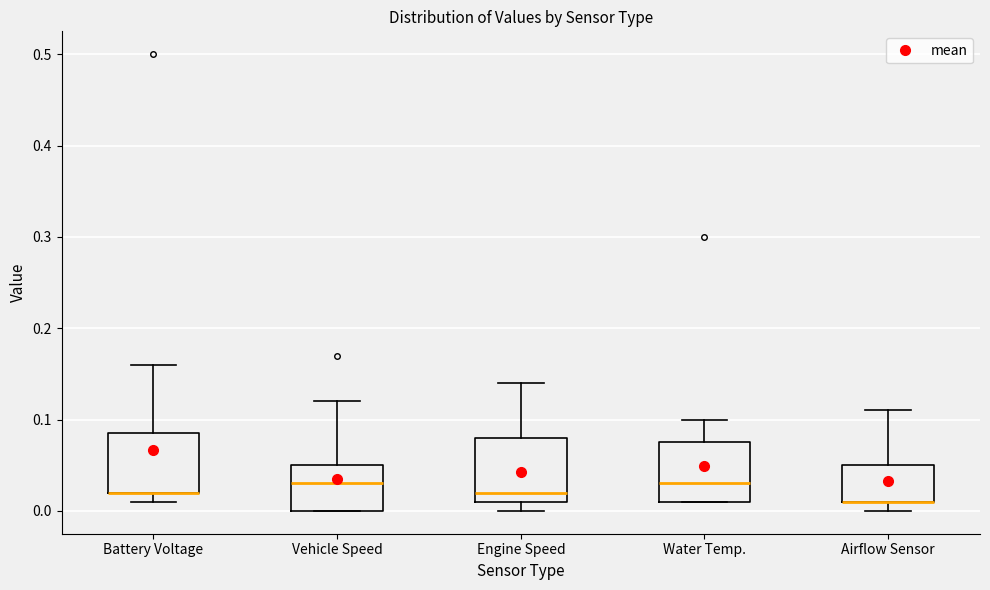

Reading left to right, read every box against the y-axis: the position of its median line, the range the box covers, and the ends of its whiskers. The values are not printed on the chart, so give them approximately, as read against the axis.

Battery Voltage: median 0.02 (drawn on the box's lower edge), box 0.02 to 0.09, whiskers 0.01 to 0.16
Vehicle Speed: median 0.03, box 0.00 to 0.05, whiskers 0.00 to 0.12
Engine Speed: median 0.02, box 0.01 to 0.08, whiskers 0.00 to 0.14
Water Temp.: median 0.03, box 0.01 to 0.08, whiskers 0.01 to 0.10
Airflow Sensor: median 0.01 (drawn on the box's lower edge), box 0.01 to 0.05, whiskers 0.00 to 0.11